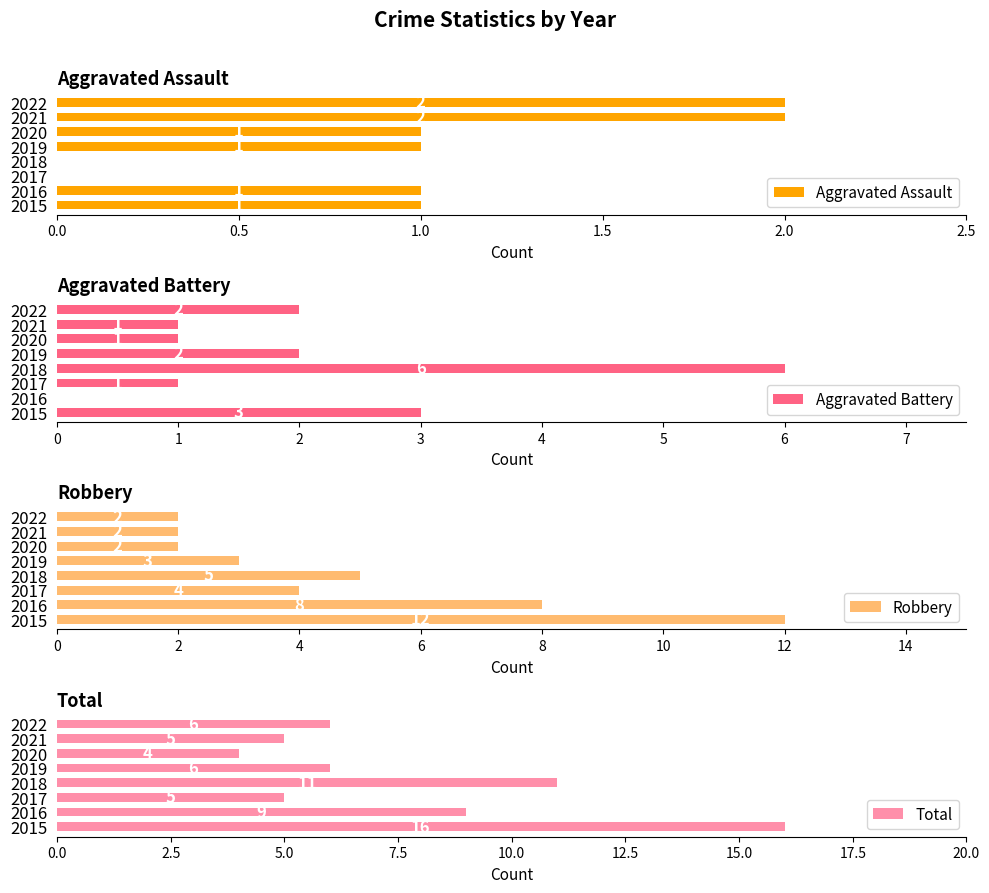

Does the chart contain any negative values?

No